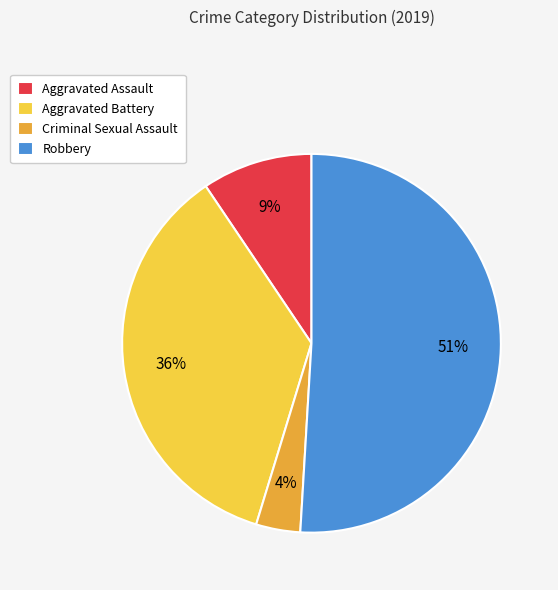

Which slice is the largest?

Robbery